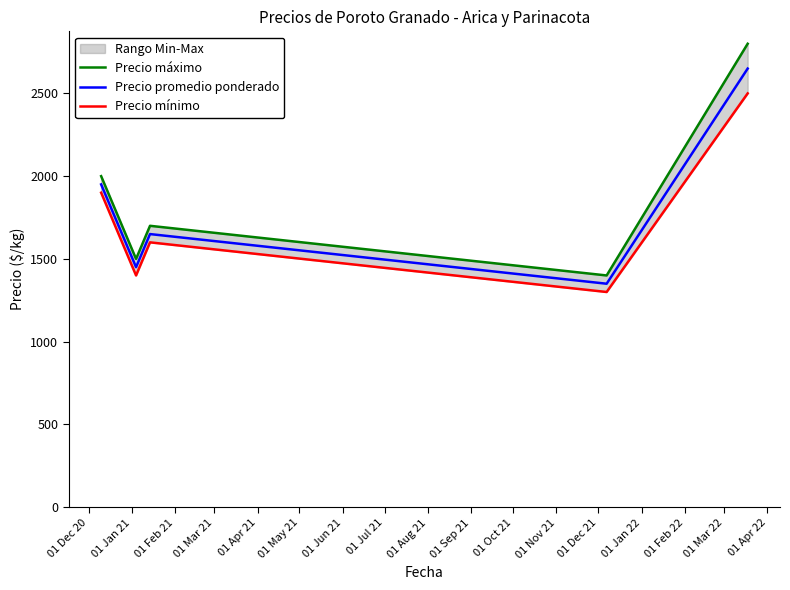

What is the lowest value of the Precio promedio ponderado series?

1350